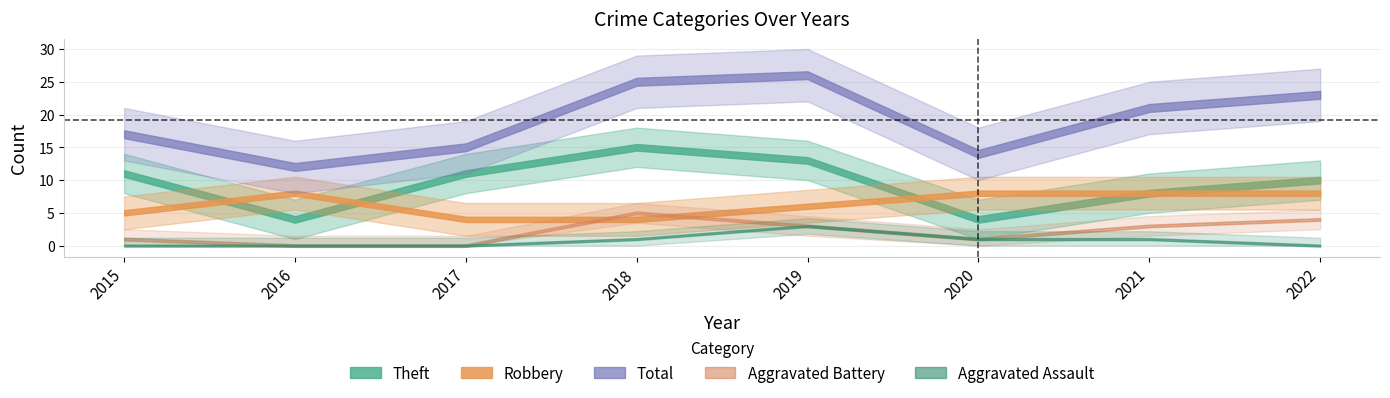

Where is Aggravated Battery nearest to the value 2?

2015